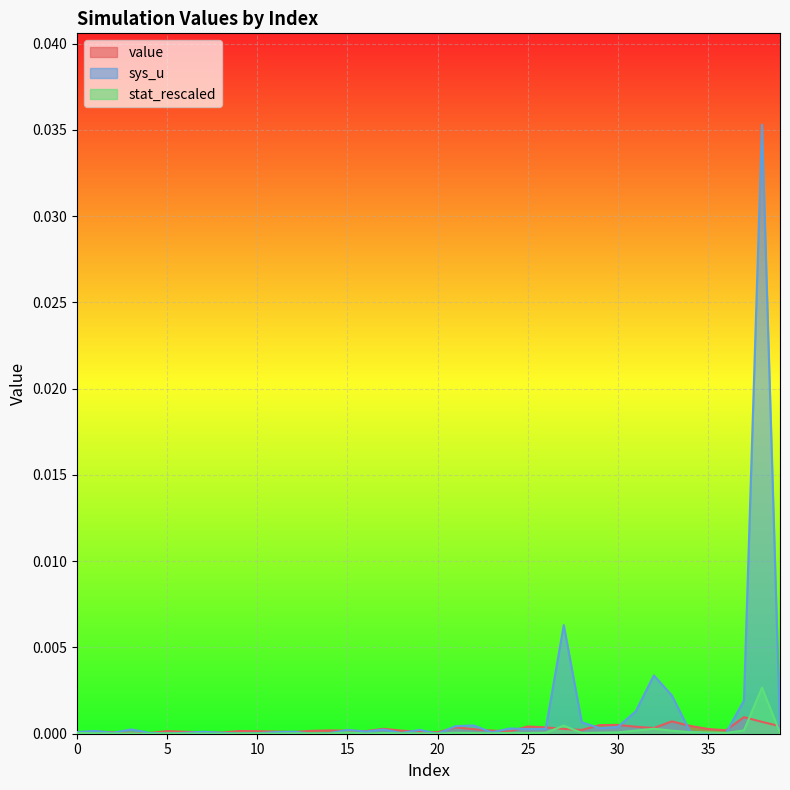

Which series has the largest range (max minus min)?

sys_u